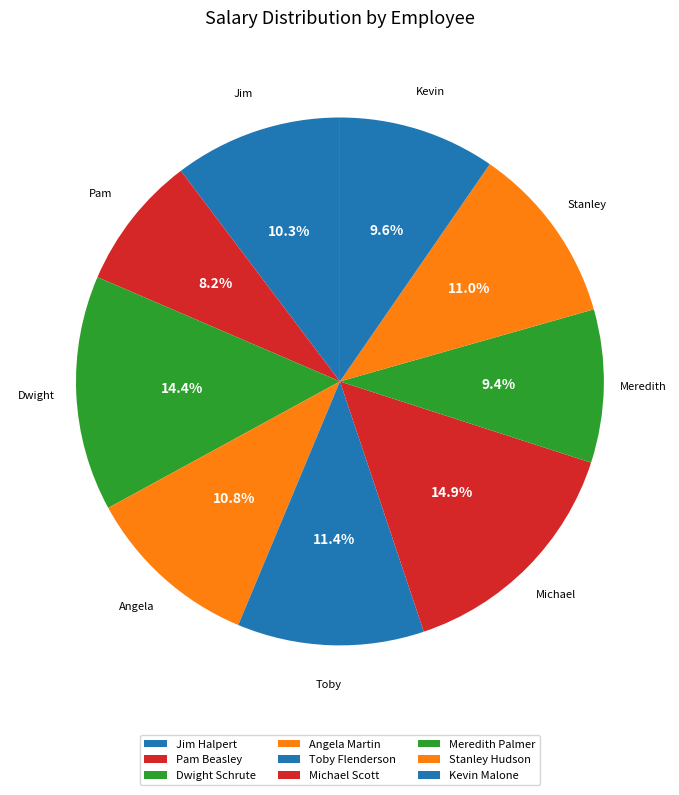

Is there any slice that represents more than half of the pie?

No